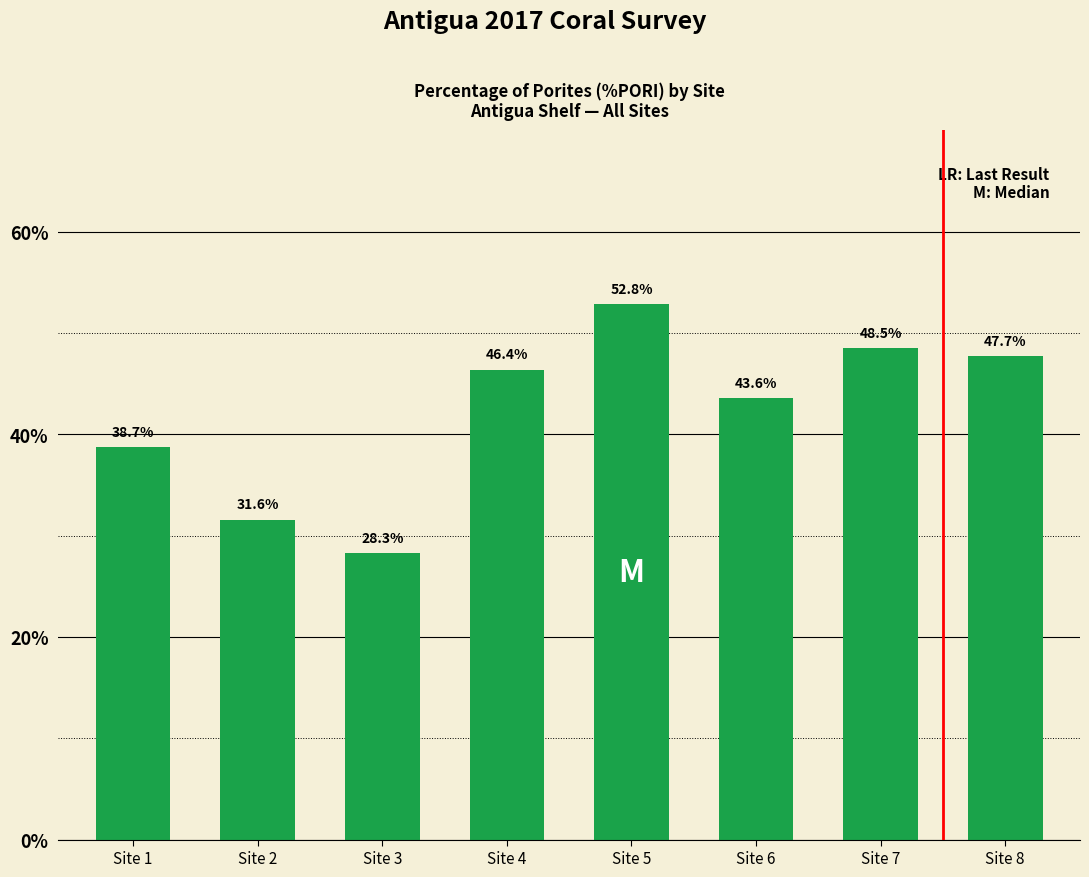

Is it true that the value at Site 4 is 24.3?

False